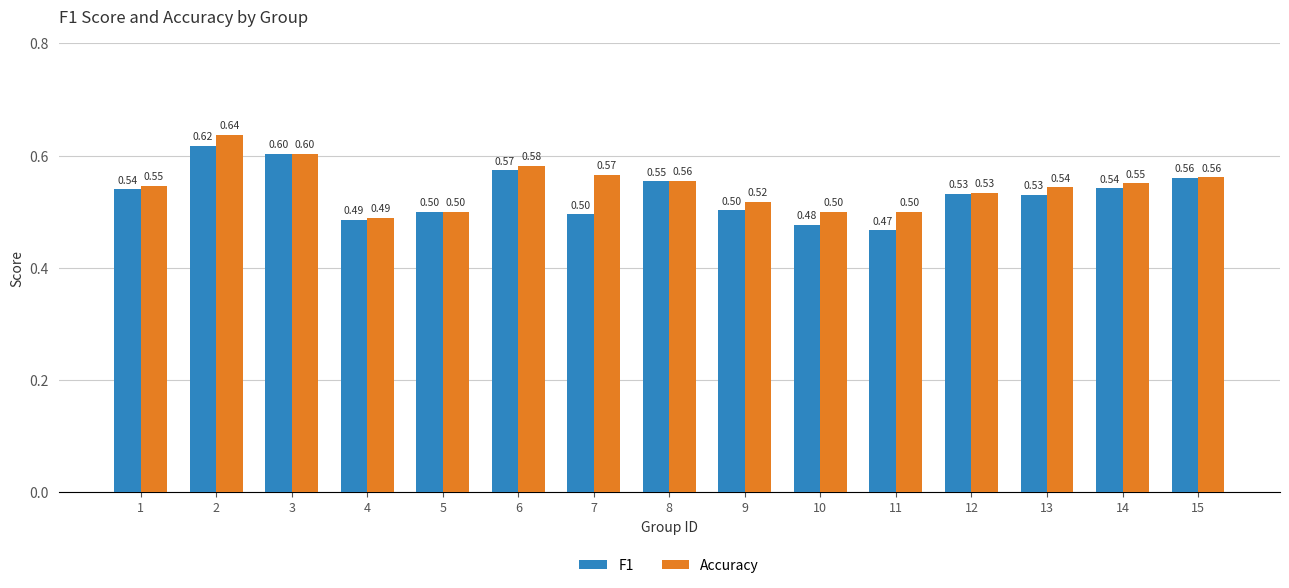

List the series in order of their overall mean, lowest first.

F1, Accuracy